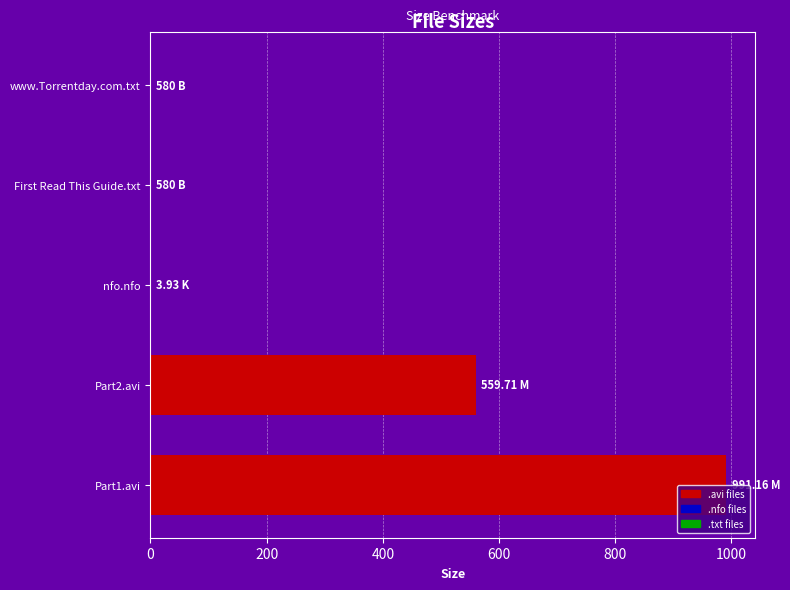

How many categories are shown in the chart?

5